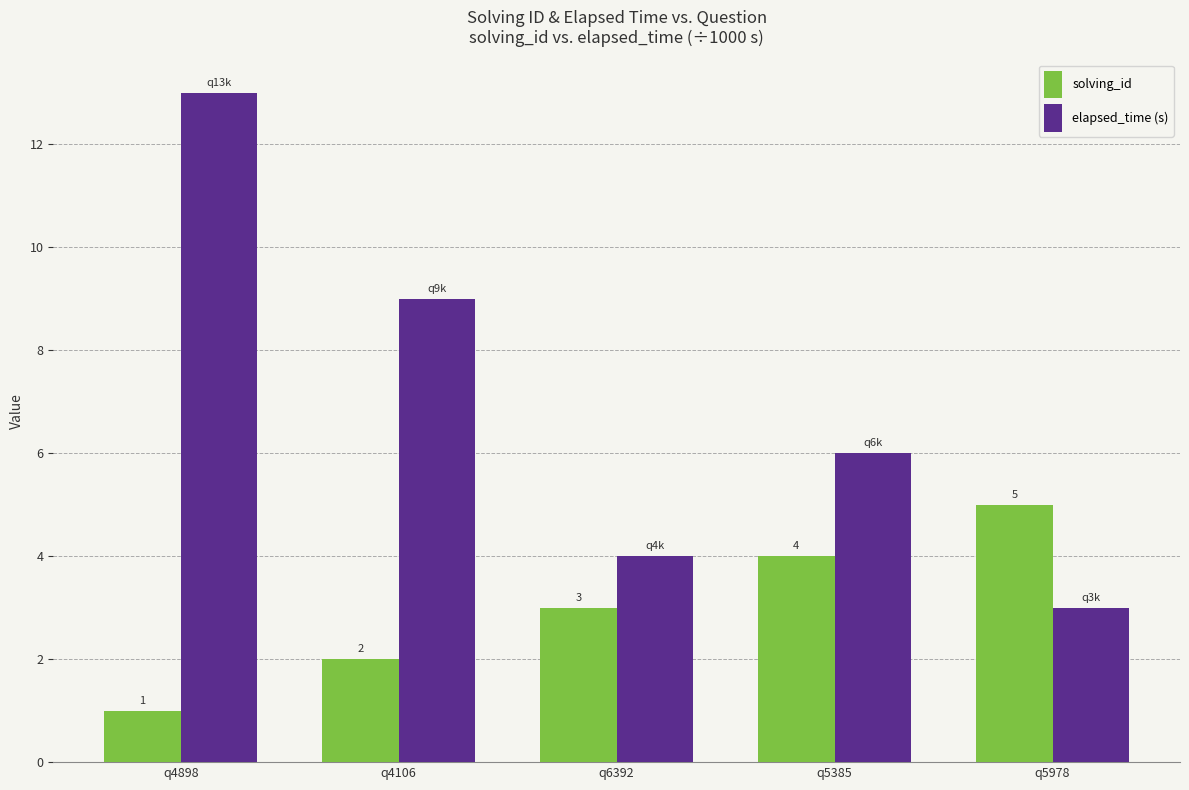

What is the total value across all series at q4898?

14